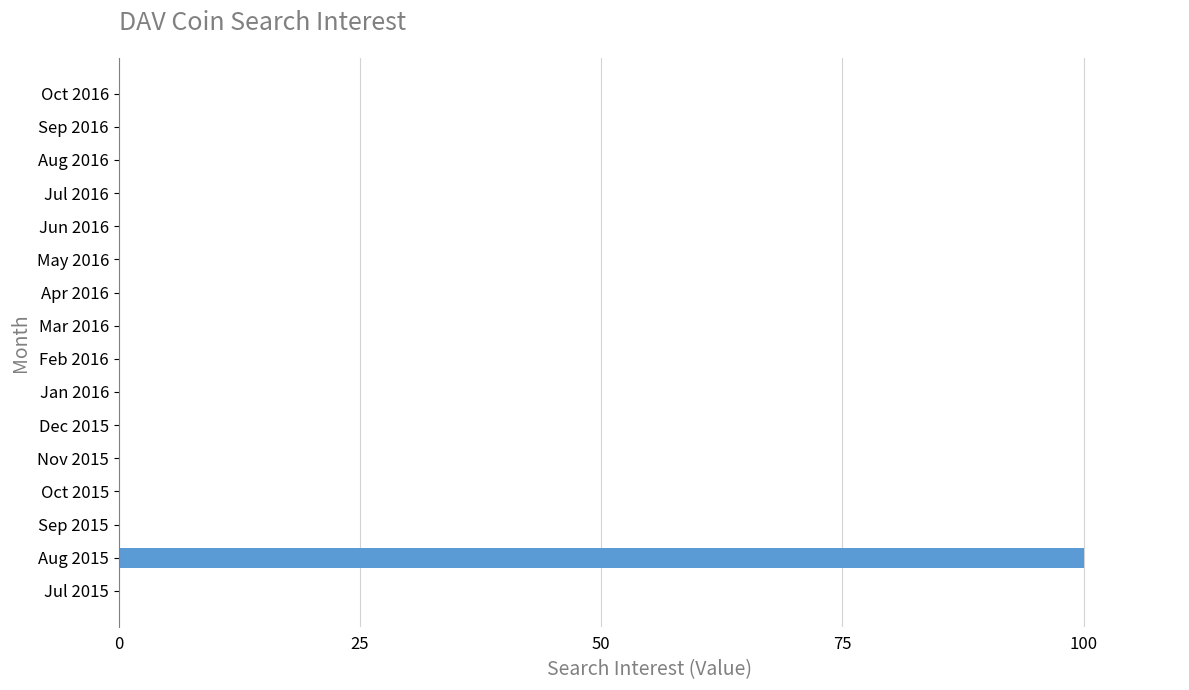

Reading top to bottom, extract all data points from this chart.

Oct 2016=0	Sep 2016=0	Aug 2016=0	Jul 2016=0	Jun 2016=0	May 2016=0	Apr 2016=0	Mar 2016=0	Feb 2016=0	Jan 2016=0	Dec 2015=0	Nov 2015=0	Oct 2015=0	Sep 2015=0	Aug 2015=100	Jul 2015=0